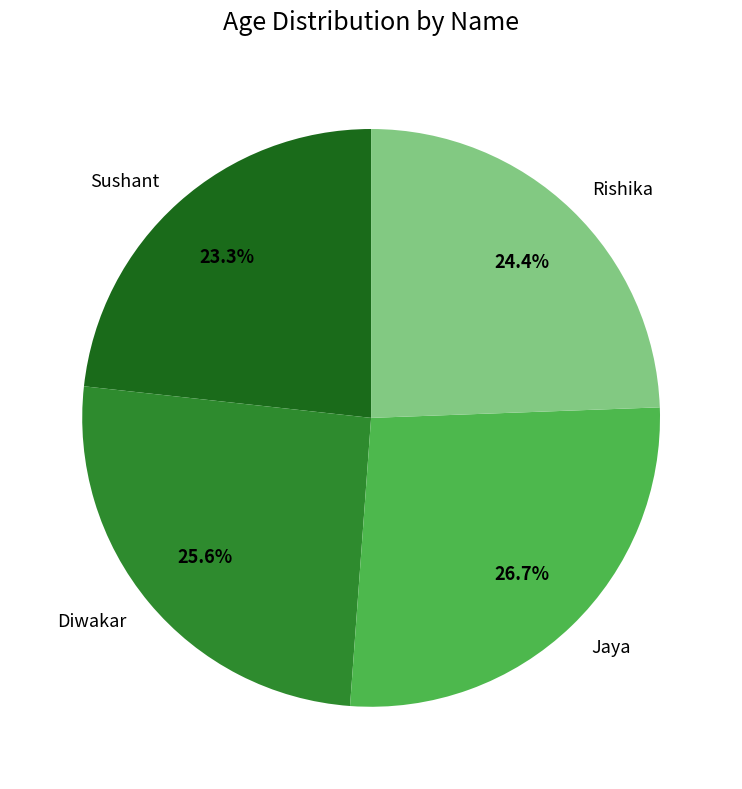

Does any single category account for the majority?

No